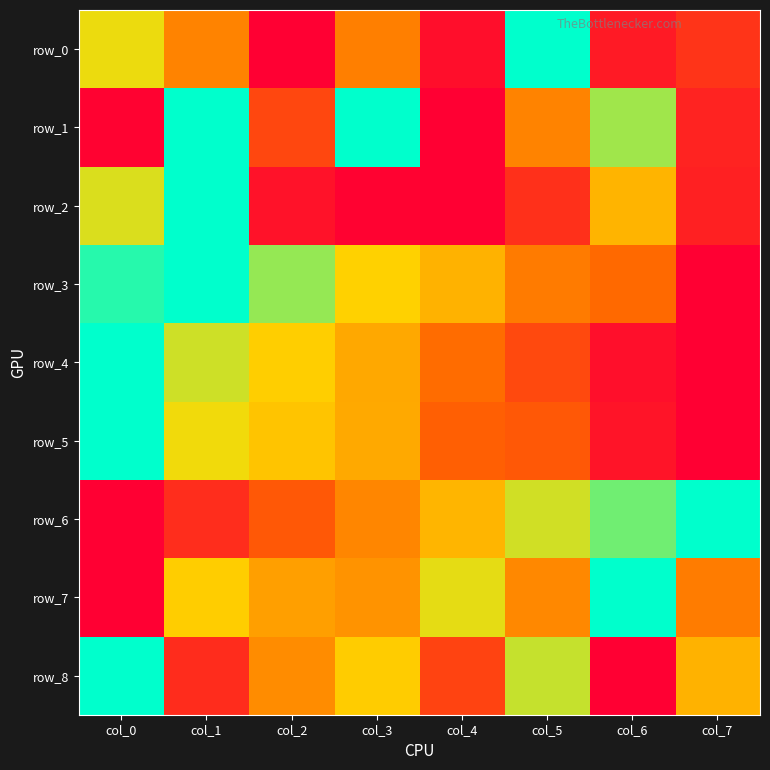

Rank the series by their maximum value, from highest to lowest.

row_0, row_1, row_2, row_3, row_4, row_5, row_6, row_7, row_8